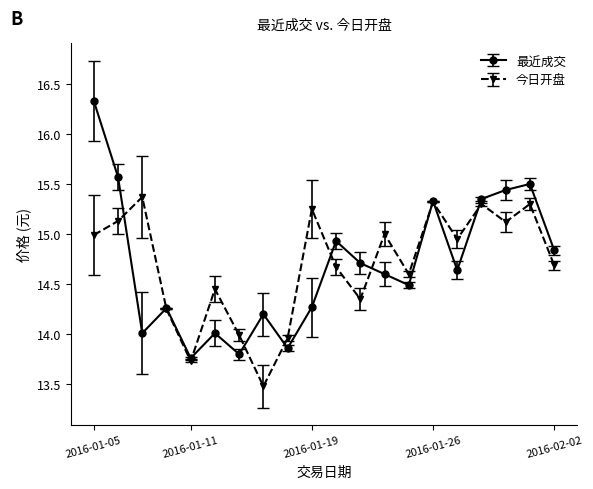

Which series has the widest spread of values?

最近成交